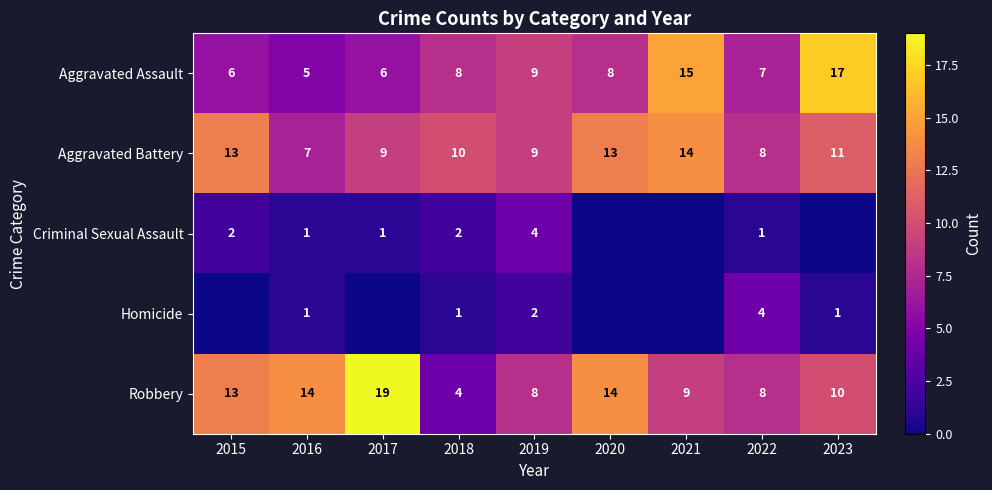

Which has a higher value, 2023 or 2020?

2023